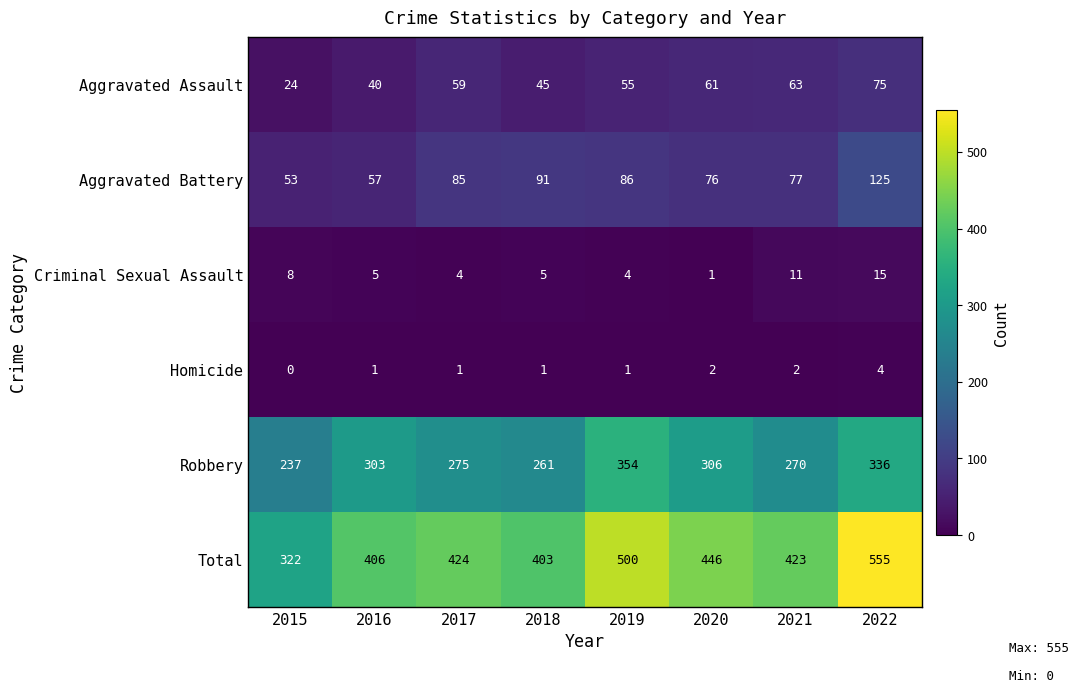

Rank the series by their maximum value, from highest to lowest.

Total, Robbery, Aggravated Battery, Aggravated Assault, Criminal Sexual Assault, Homicide